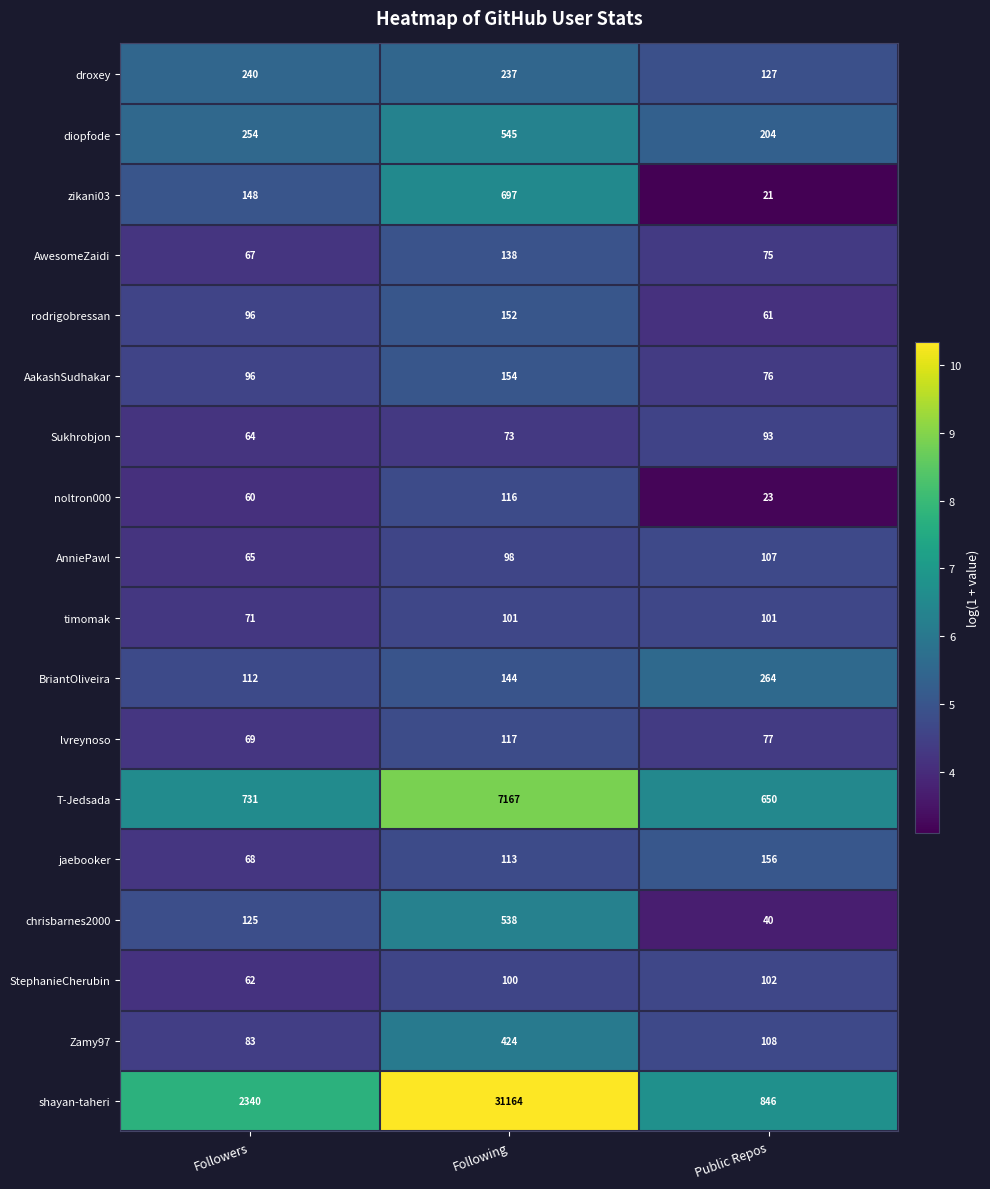

Which label corresponds to the largest value in the chart?

Following